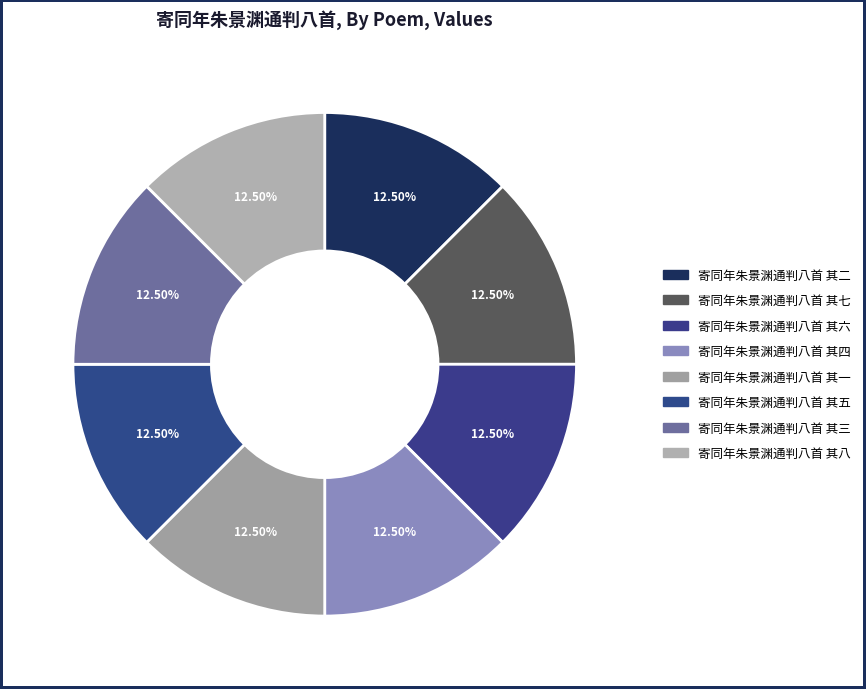

True or false: 寄同年朱景渊通判八首 其一 accounts for 1% of the total.

False